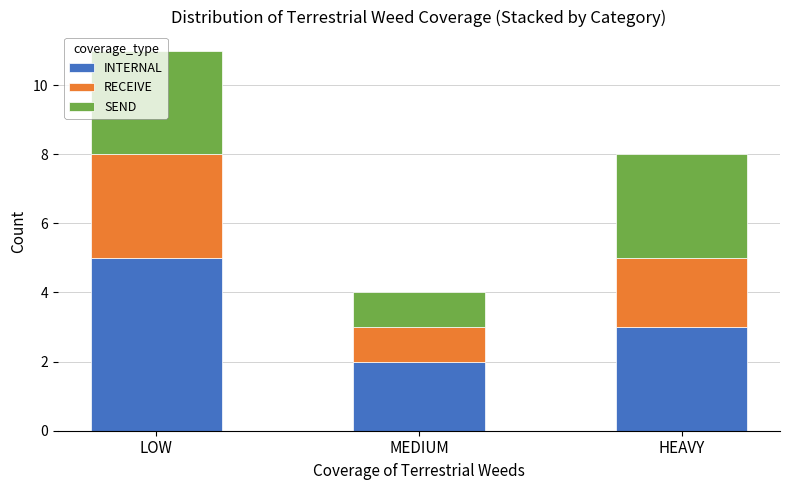

At which category is the sum across all series the highest?

LOW